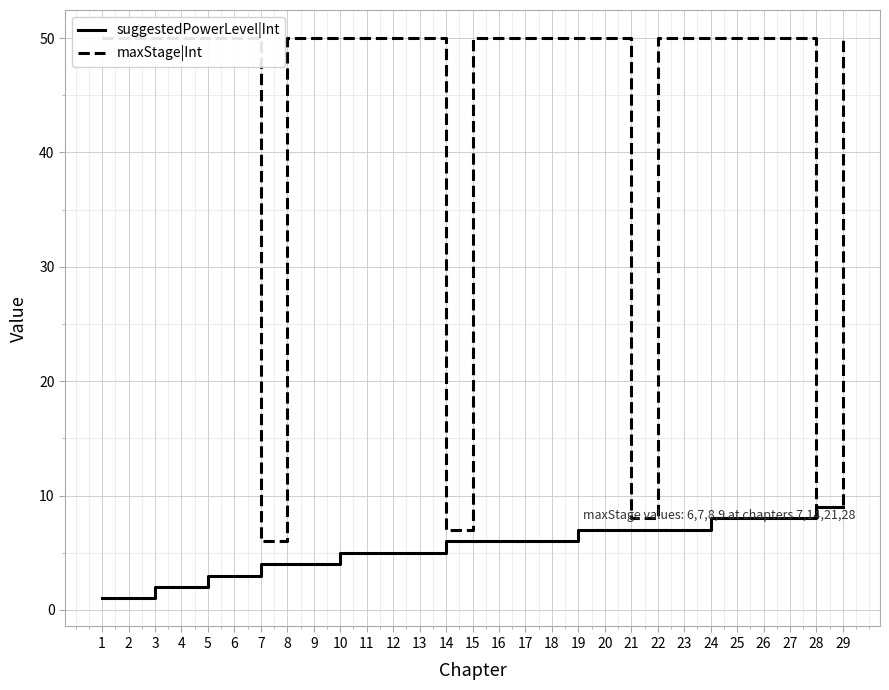

The maxStage|Int series shows 50 at 22. True or false?

True